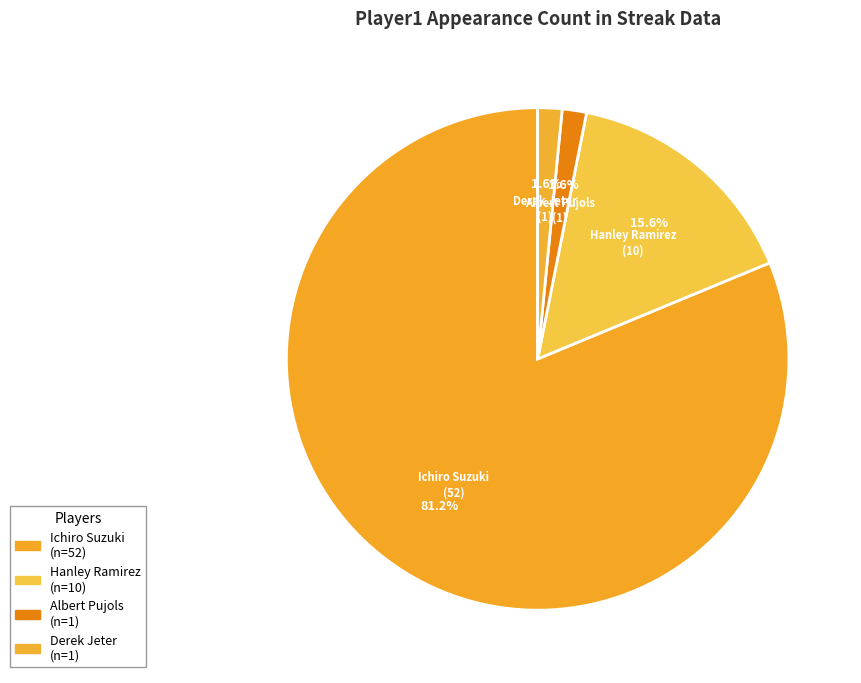

Is there any slice that represents more than half of the pie?

Yes